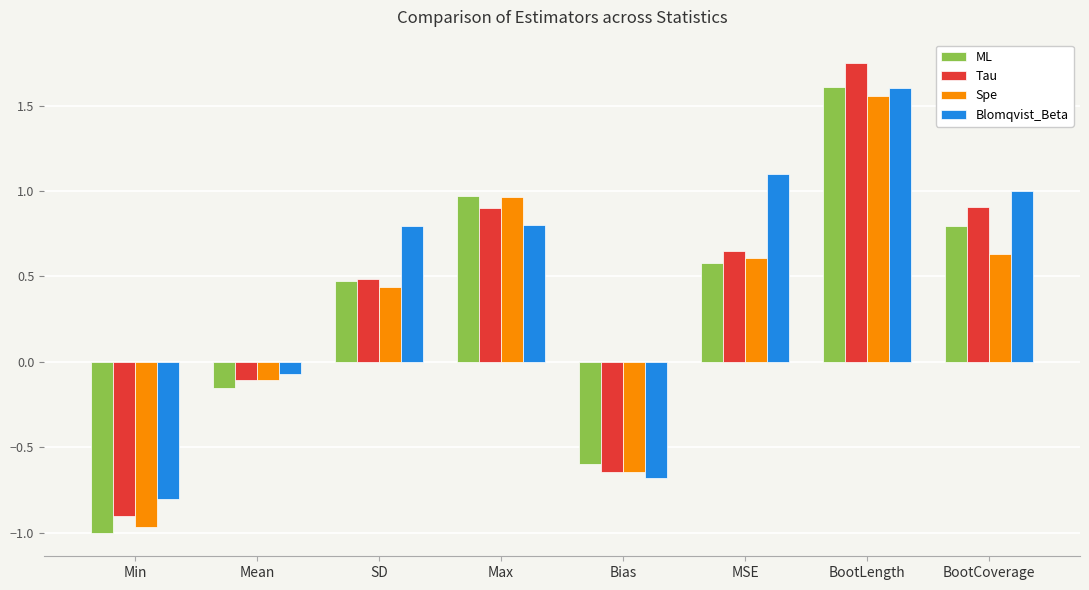

Is it true that Blomqvist_Beta equals 0.4 at SD?

False